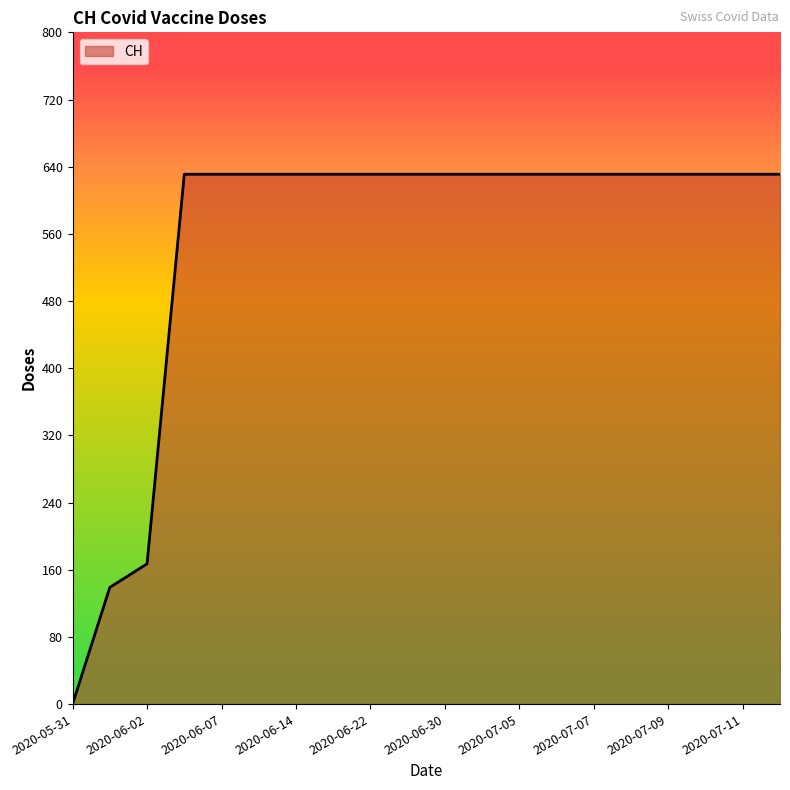

What is the maximum value shown in the chart?

631